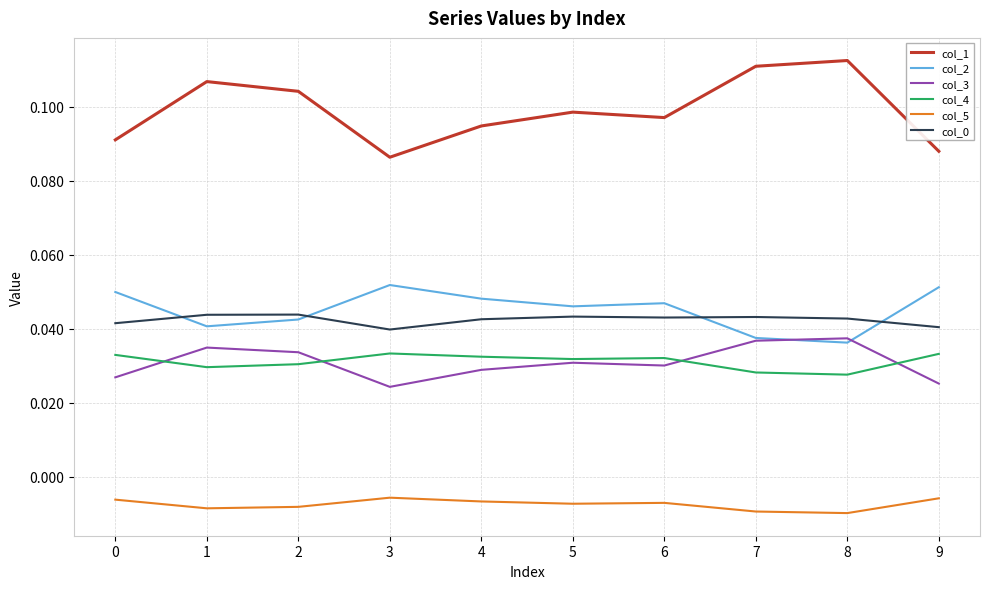

Is it true that col_0 equals 0.1 at 0?

False